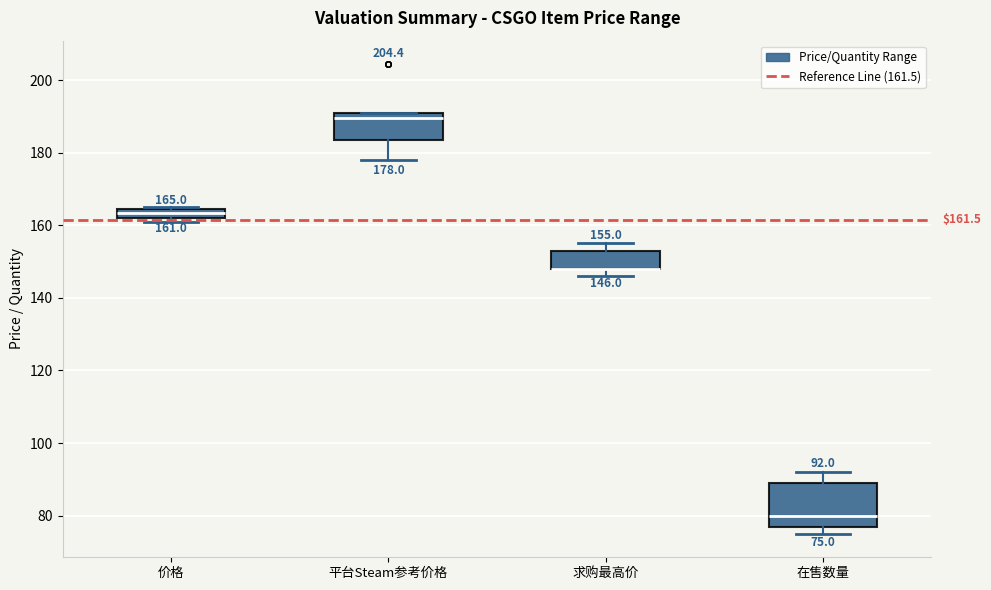

Comparing the boxes themselves (not the whiskers), which one is the tallest?

在售数量